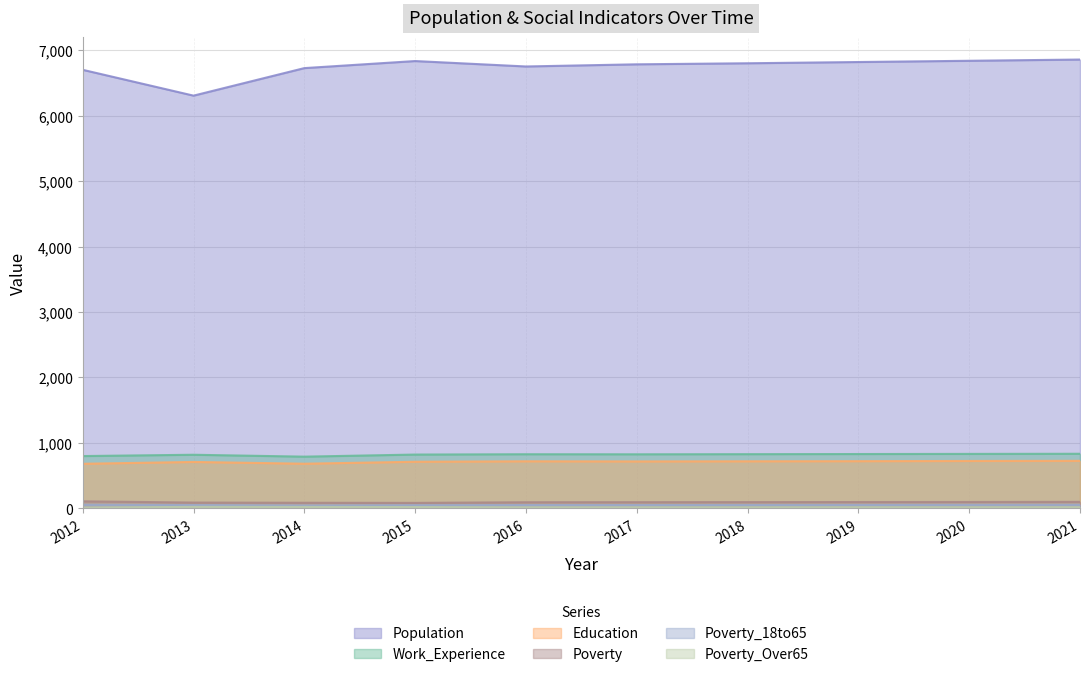

The value of Poverty_Over65 at 2021 is 16. True or false?

True